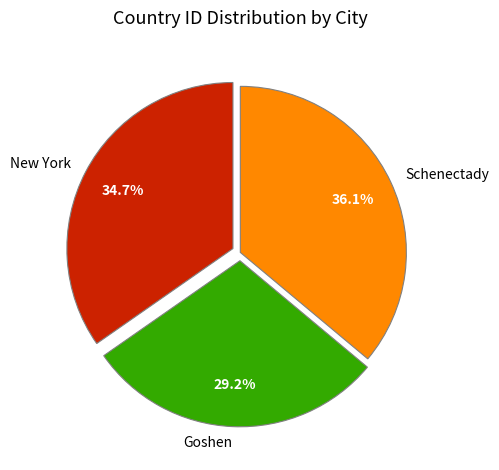

Is Goshen the majority of the pie?

No